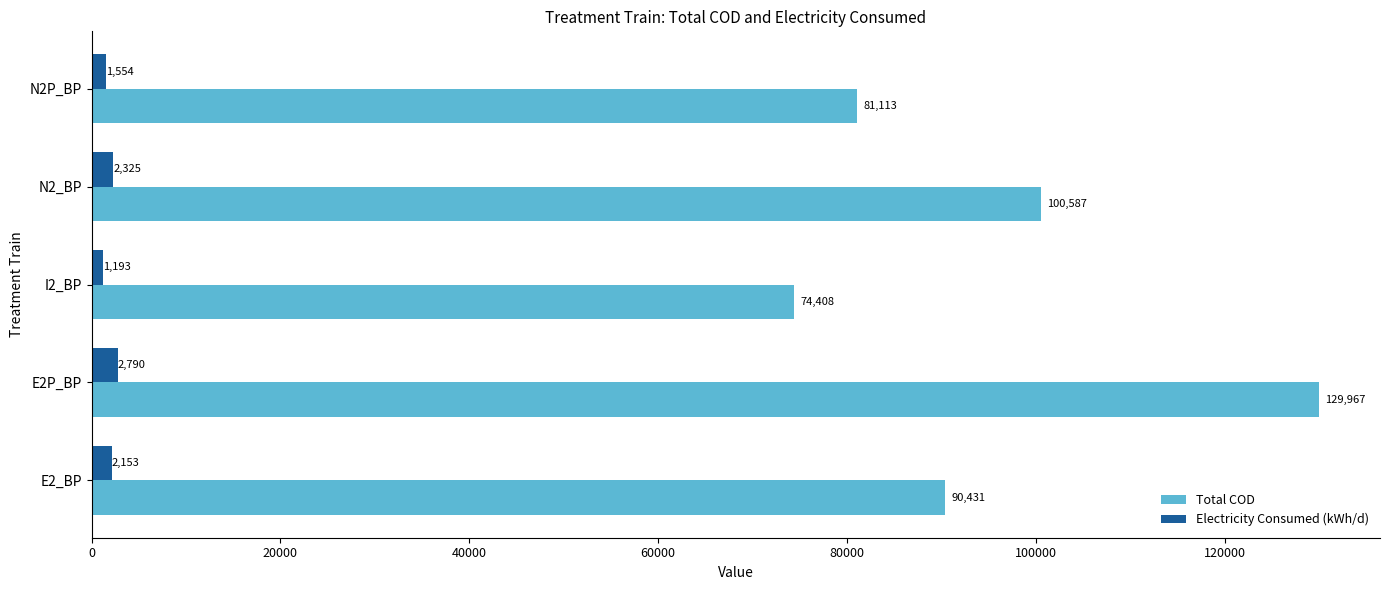

Which series has the widest spread of values?

Total COD